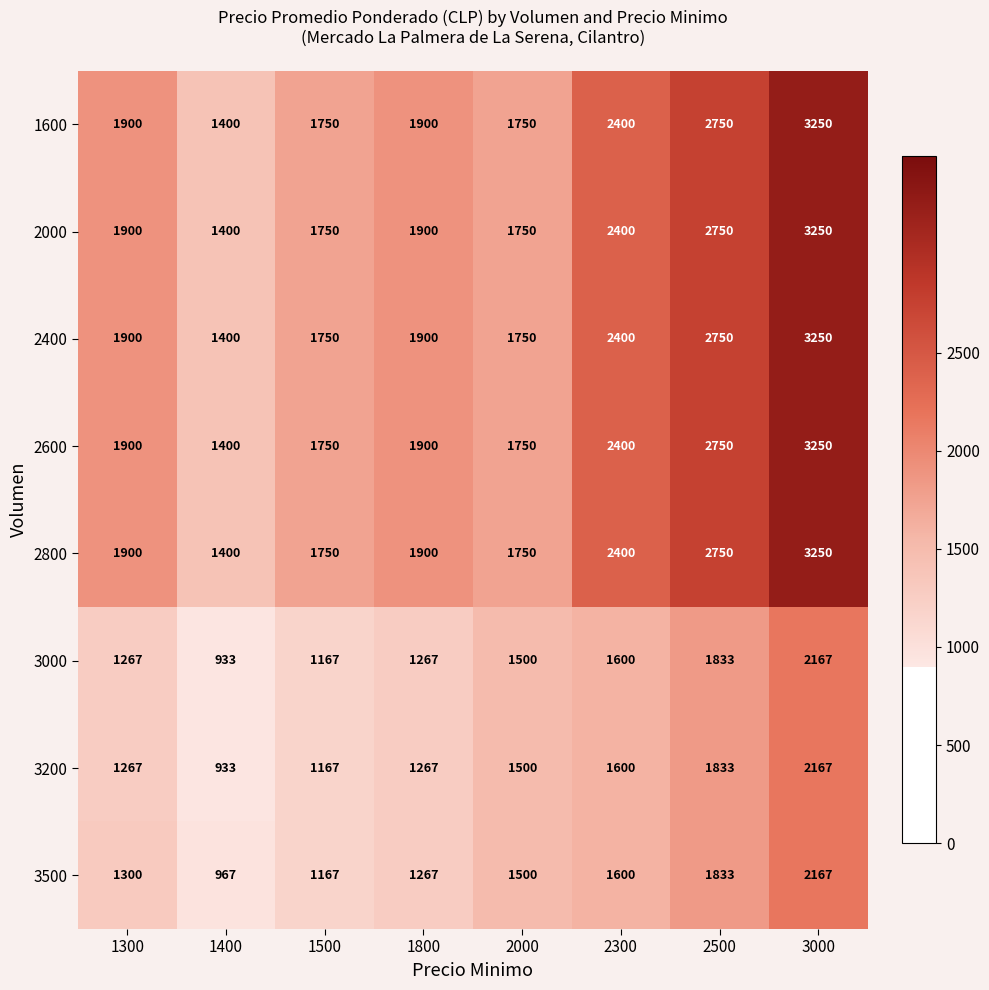

What is the difference between the second highest and second lowest values in the 3000 series?

666